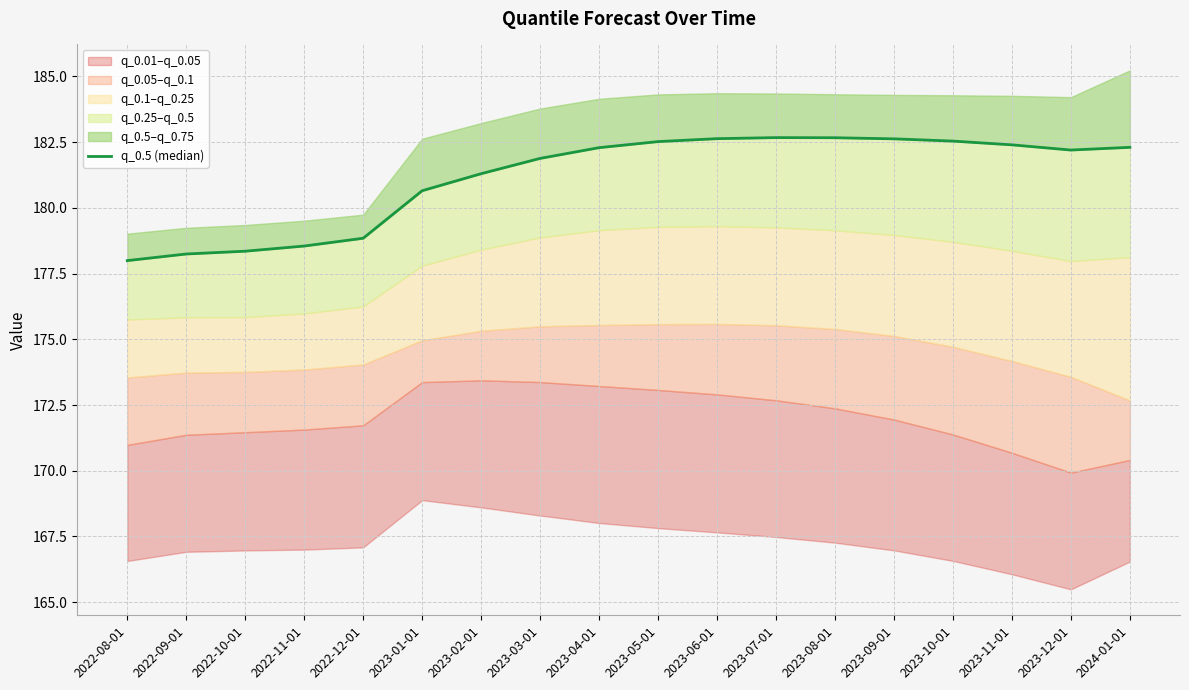

Count the number of categories in the chart.

18